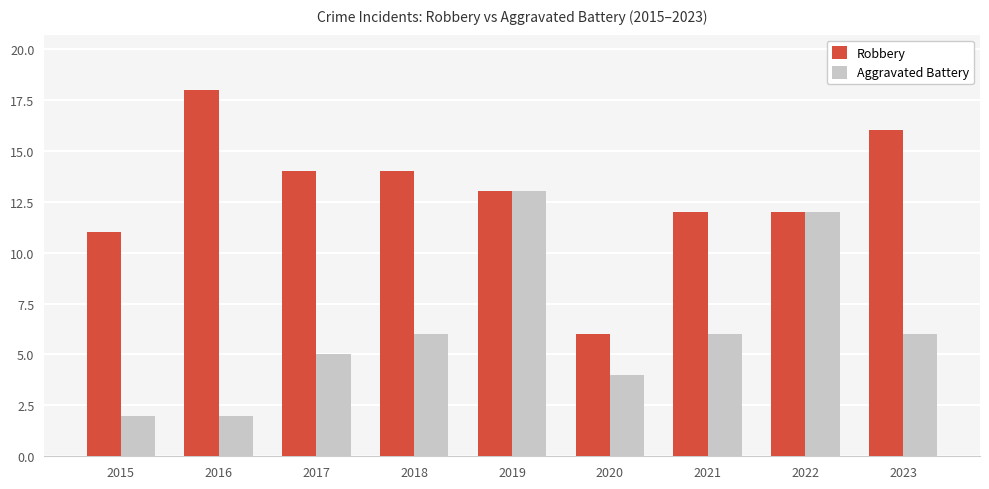

List the series in order of their overall mean, highest first.

Robbery, Aggravated Battery